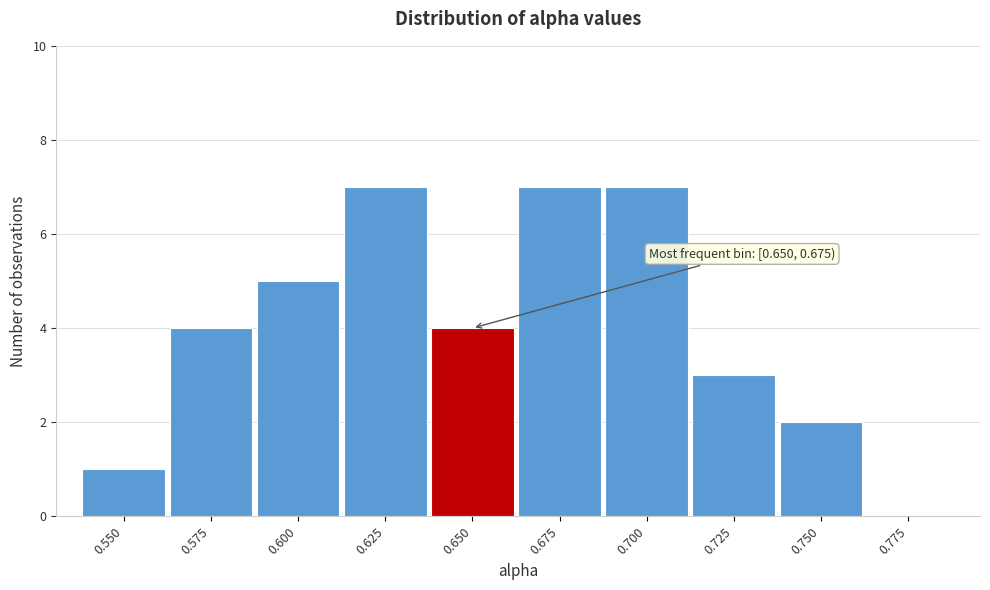

Reading left to right, what are all the values shown in this chart?

0.550=1	0.575=4	0.600=5	0.625=7	0.650=4	0.675=7	0.700=7	0.725=3	0.750=2	0.775=0